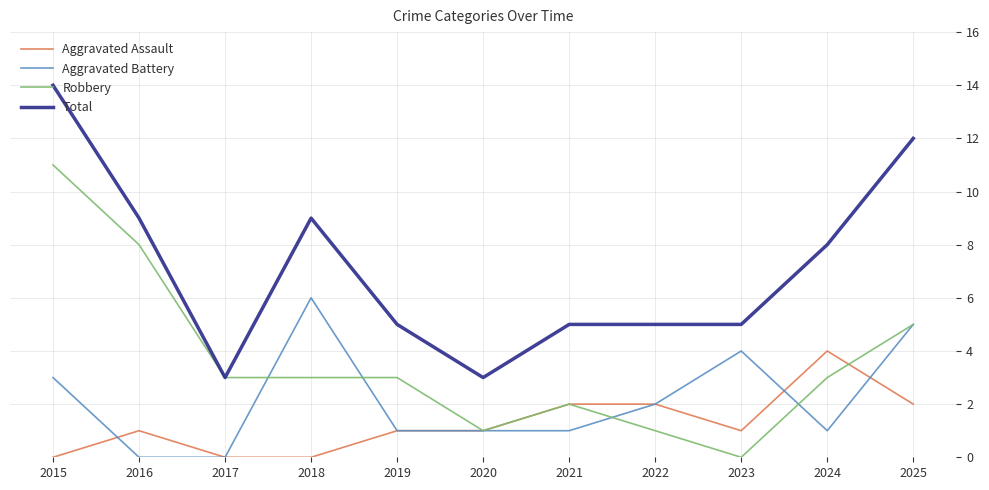

Which series has the largest total across all categories?

Total